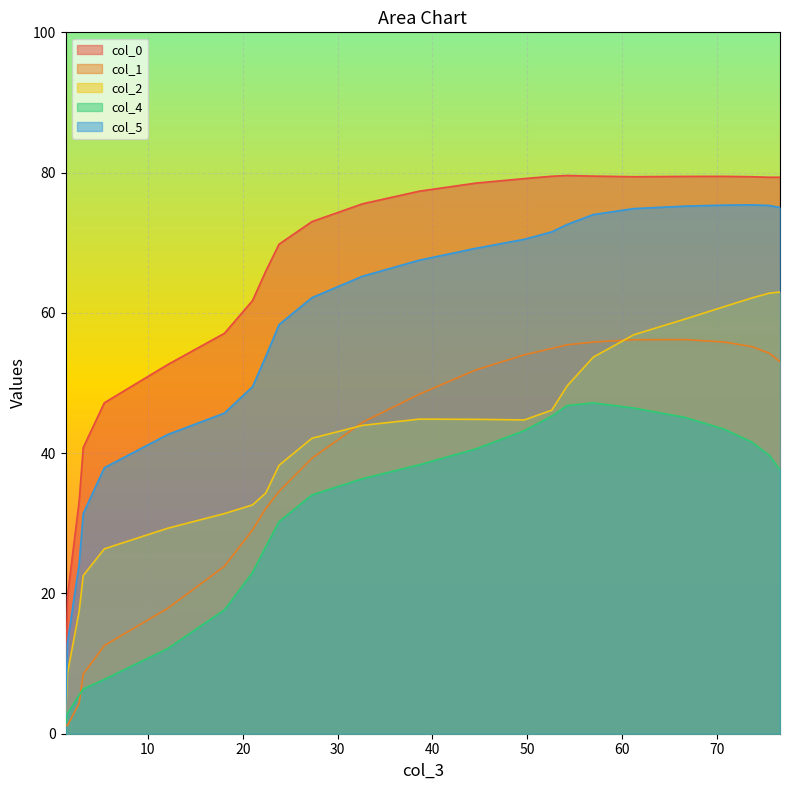

True or false: col_4 and col_0 cross at least once.

False